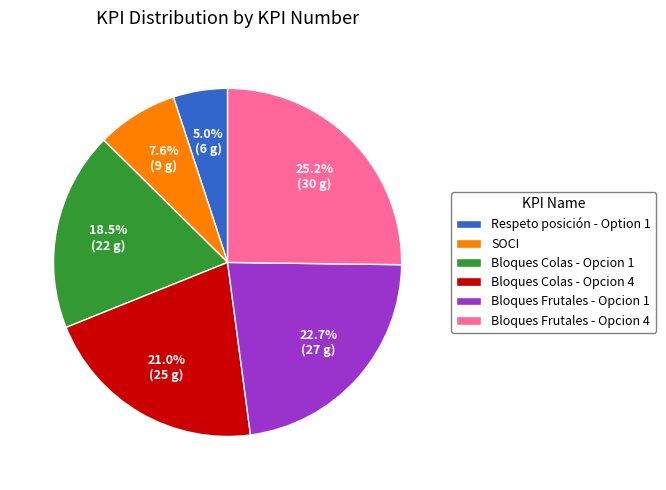

To the nearest percent, what is the difference between the largest and smallest slice percentages?

20%